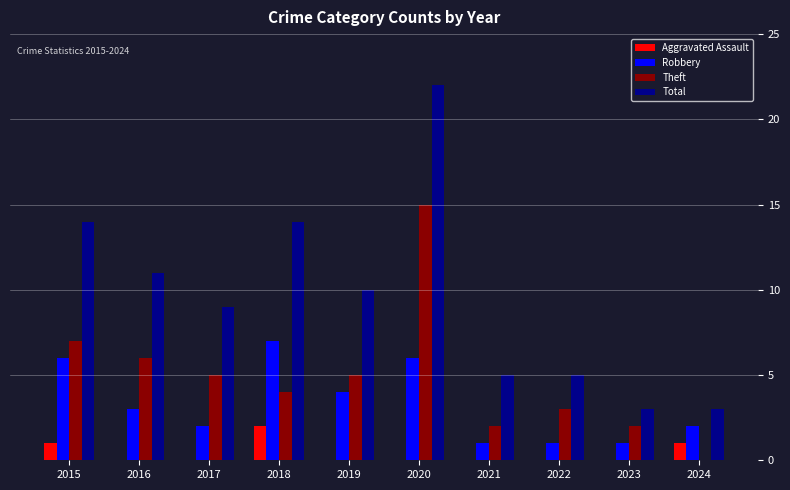

Between 2019 and 2020, which series saw the biggest shift?

Total